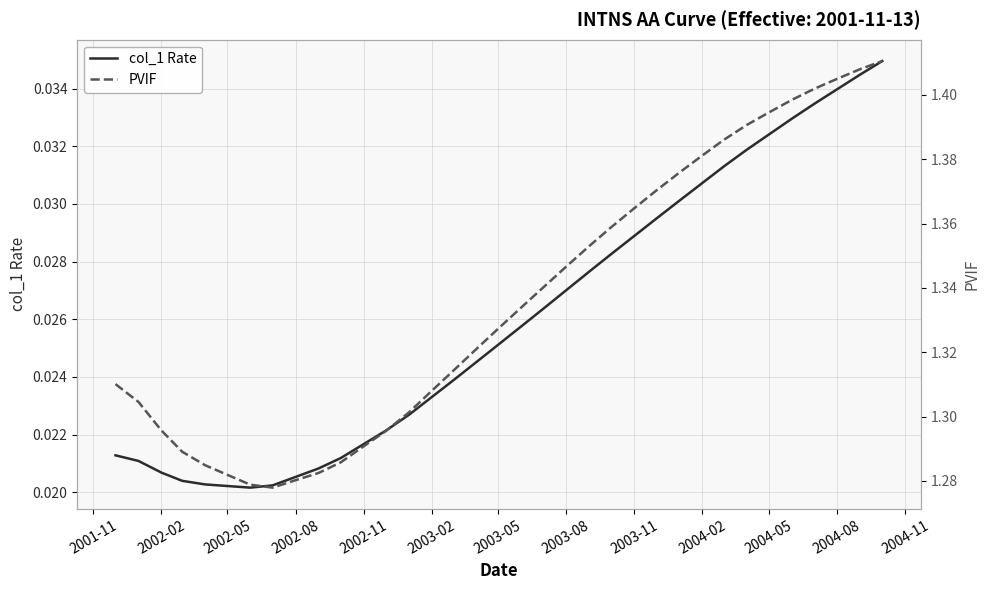

What is the sum of the col_1 Rate values at 2004-05 and 32?

0.1